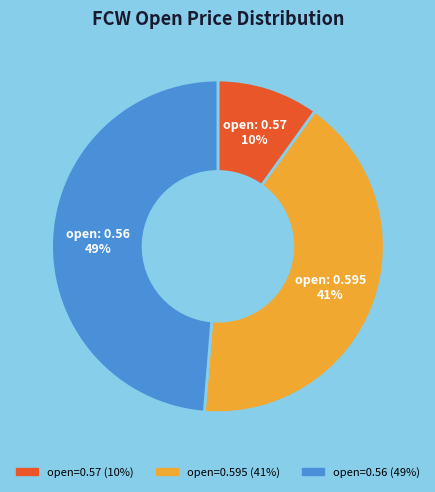

To the nearest percent, what is the difference between the largest and smallest slice percentages?

39%